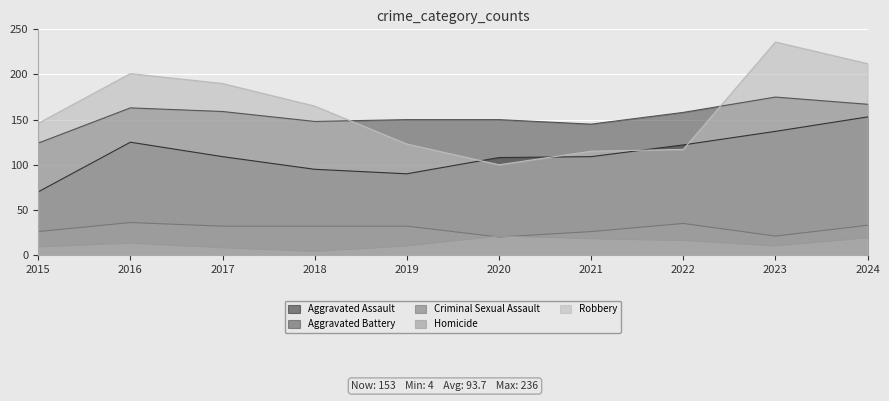

Which series changed the most between 2015 and 2019?

Aggravated Battery